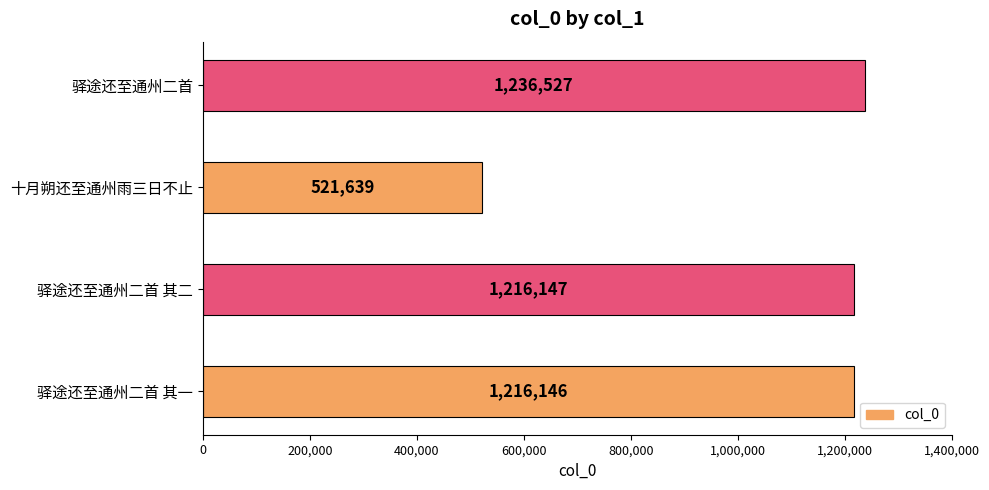

List the labels in order of value, smallest first.

十月朔还至通州雨三日不止, 驿途还至通州二首 其一, 驿途还至通州二首 其二, 驿途还至通州二首